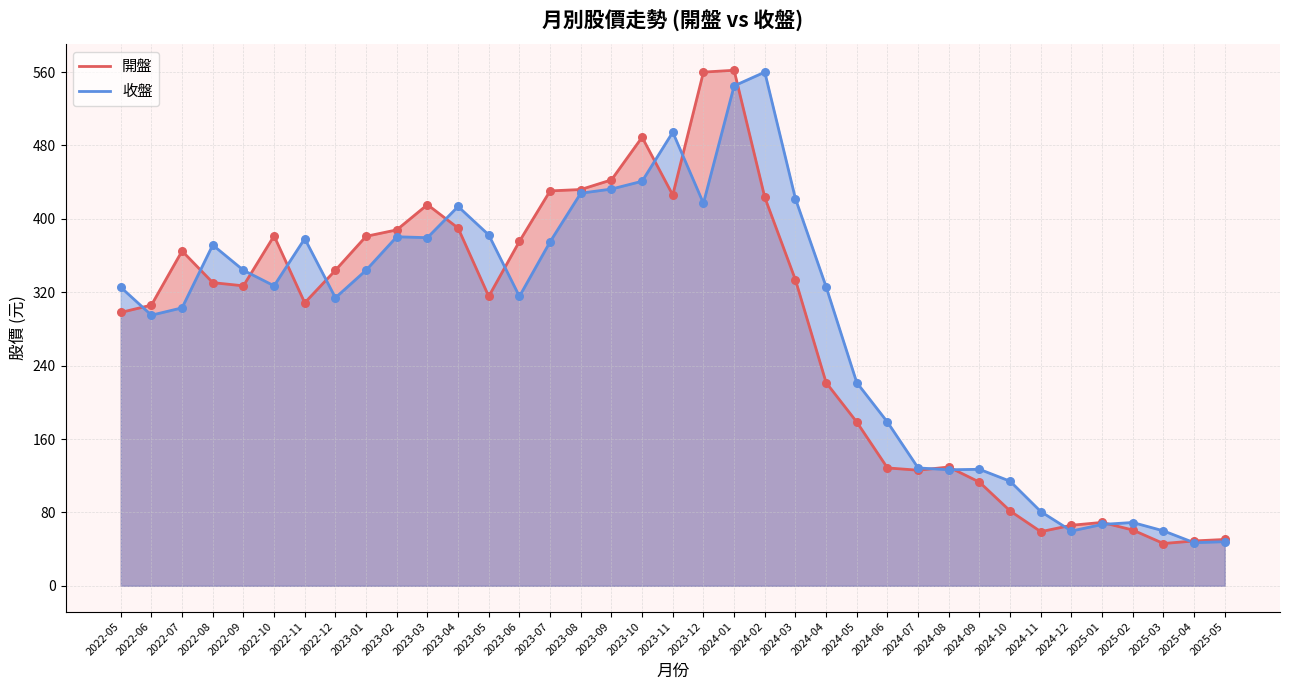

At which category is the sum across all series the highest?

2024-01